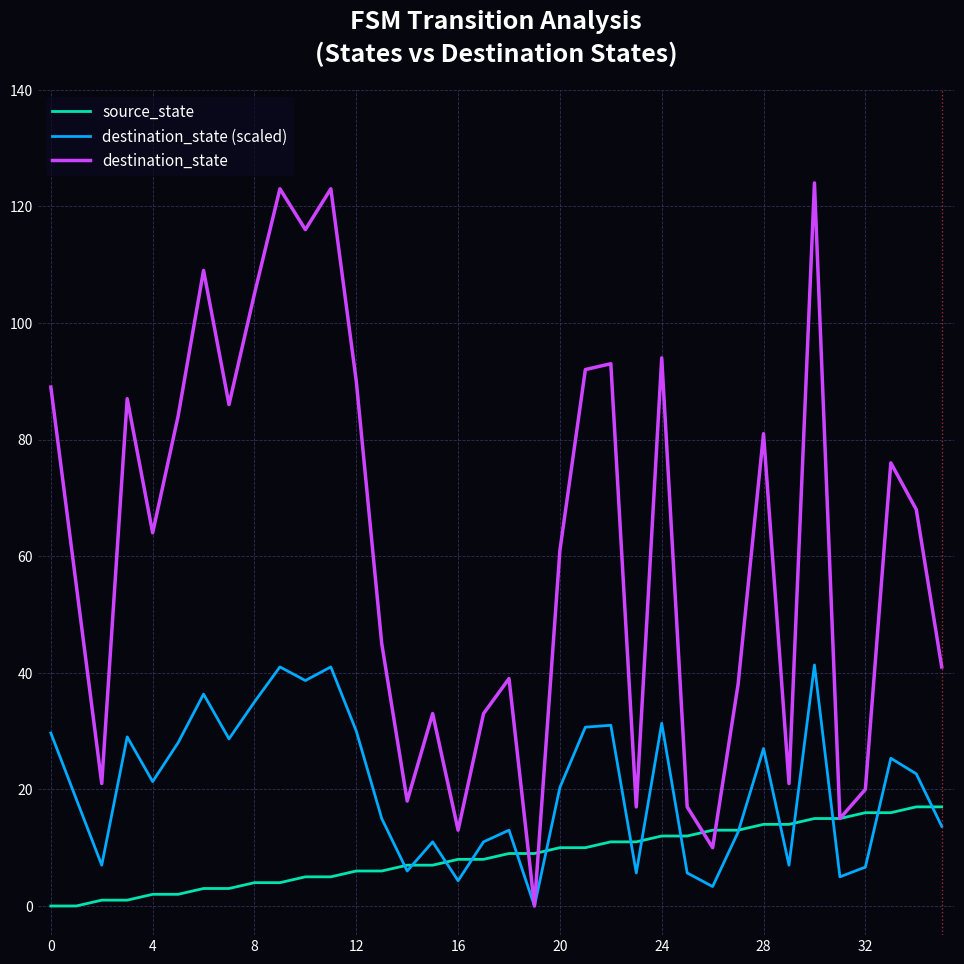

Is this an area chart (filled region under the line)?

No